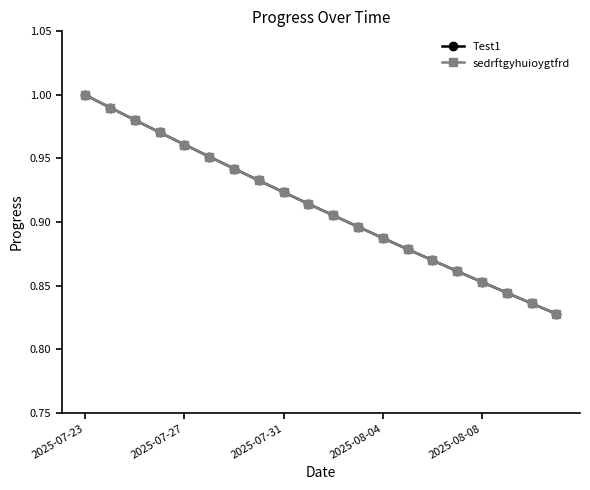

At how many categories does at least one series exceed 0?

20